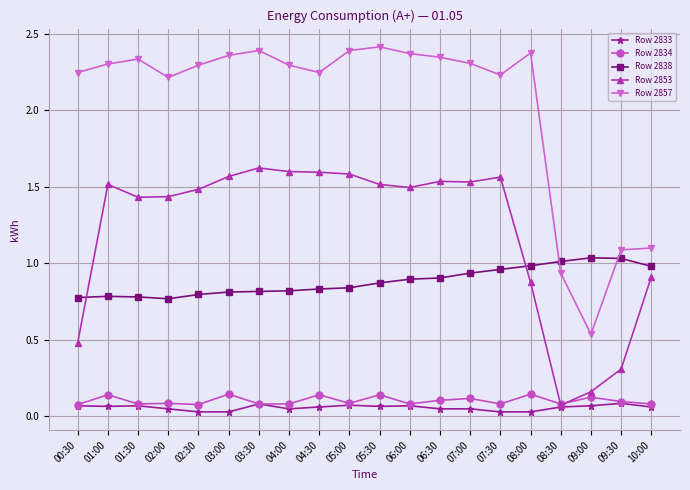

The Row 2838 series shows 0.5 at 02:00. True or false?

False